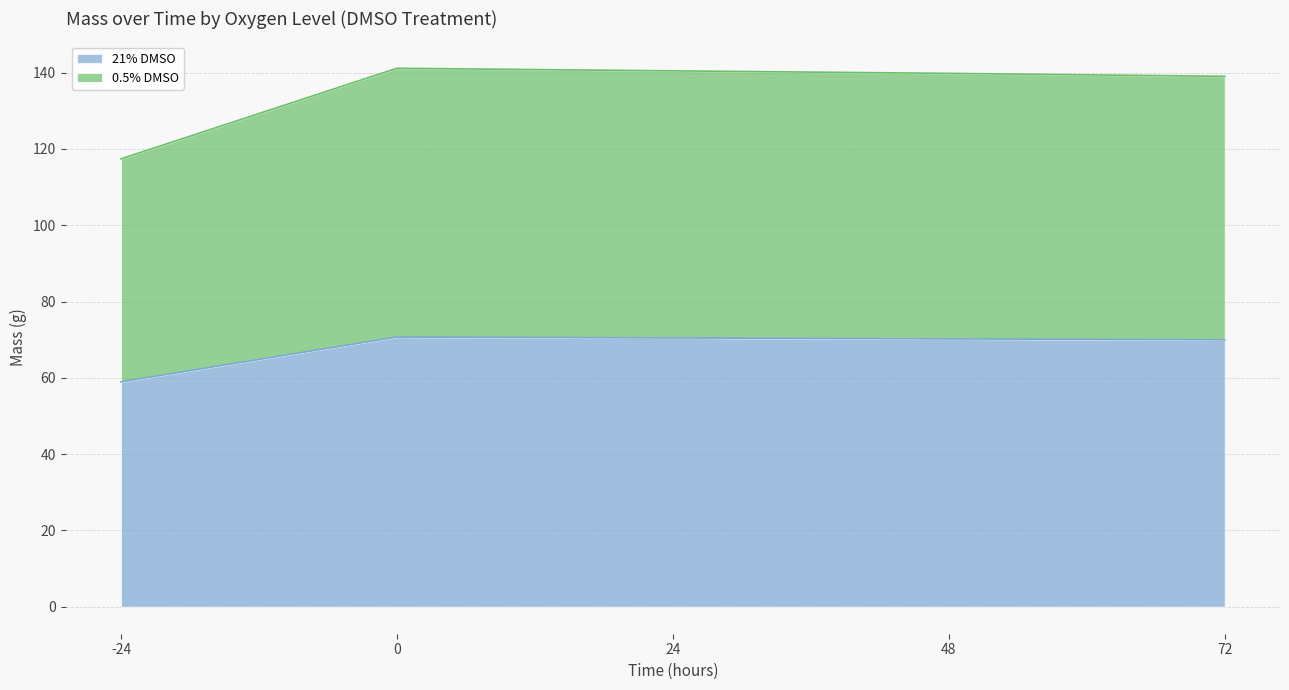

Rank the series by their maximum value, from lowest to highest.

21% DMSO, 0.5% DMSO